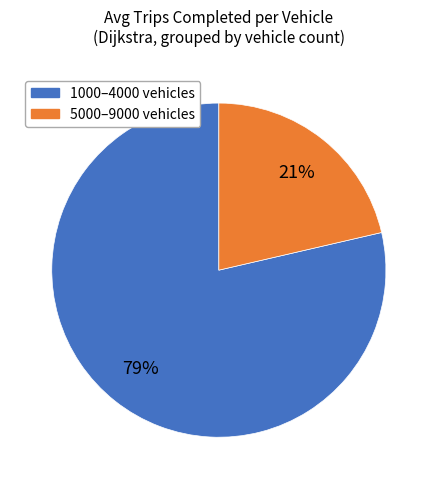

To the nearest percent, what is the average slice percentage?

50%